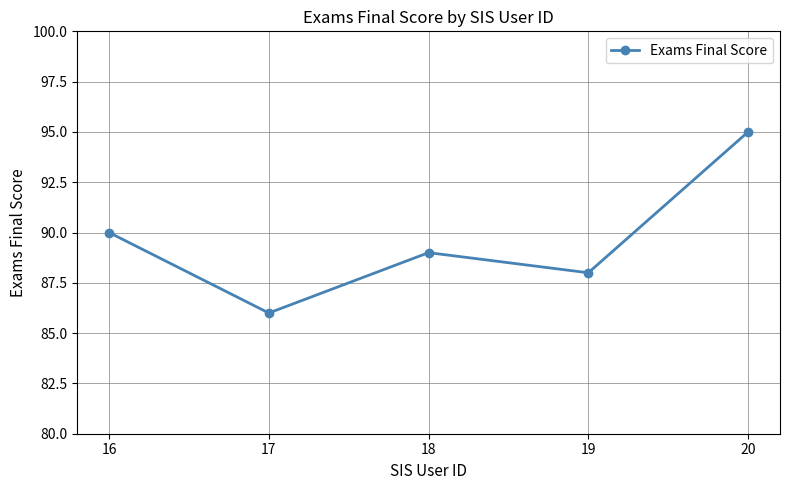

List the labels in order of value, largest first.

20, 16, 18, 19, 17